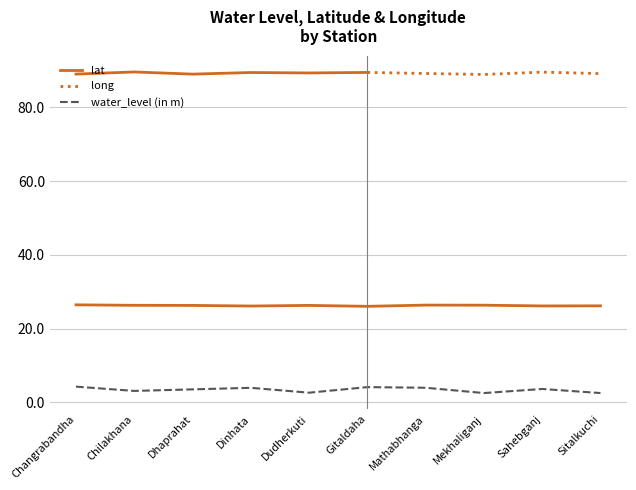

True or false: lat has a value of 26.2 at Sitalkuchi.

True